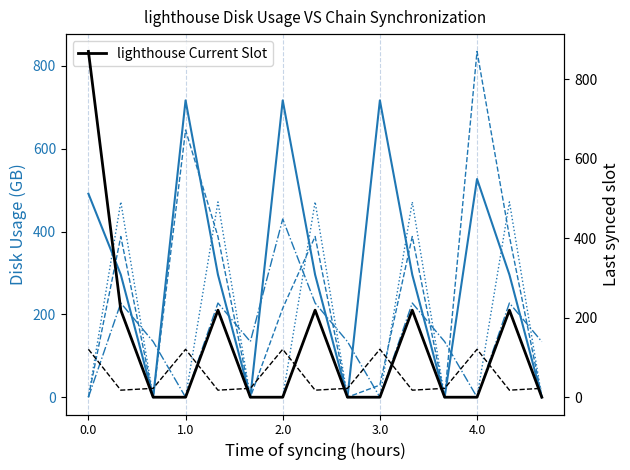

What is the sum of all col_10 values?

3665.0